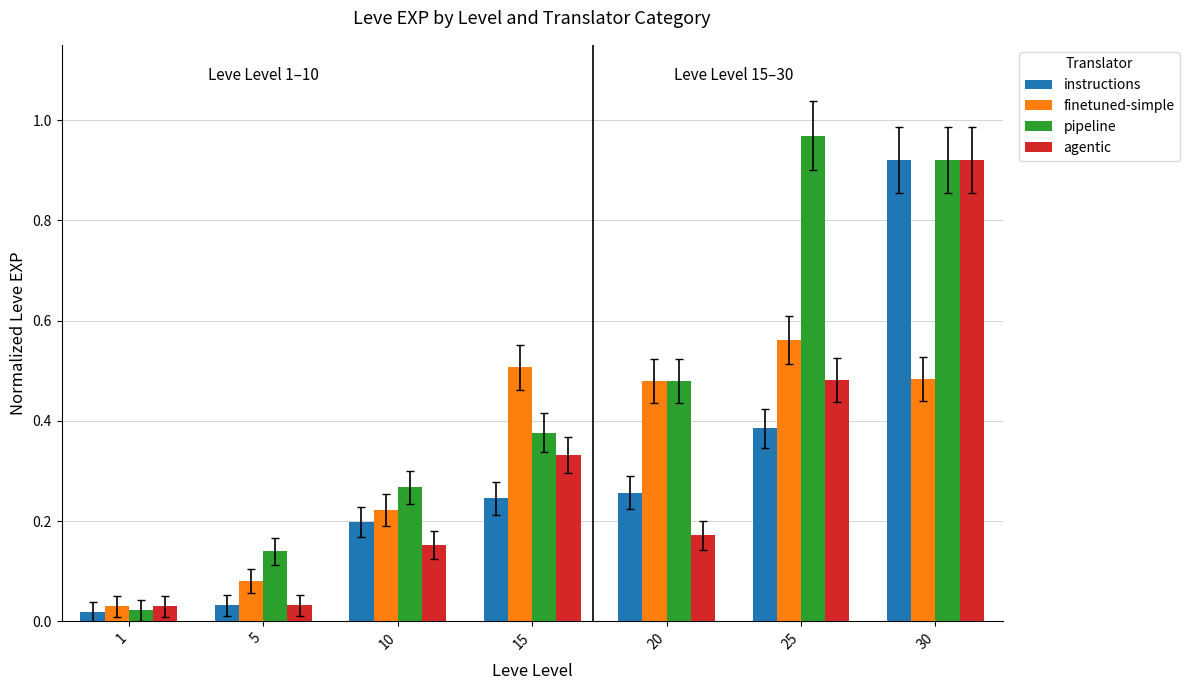

Between 20 and 30, which series saw the biggest shift?

agentic